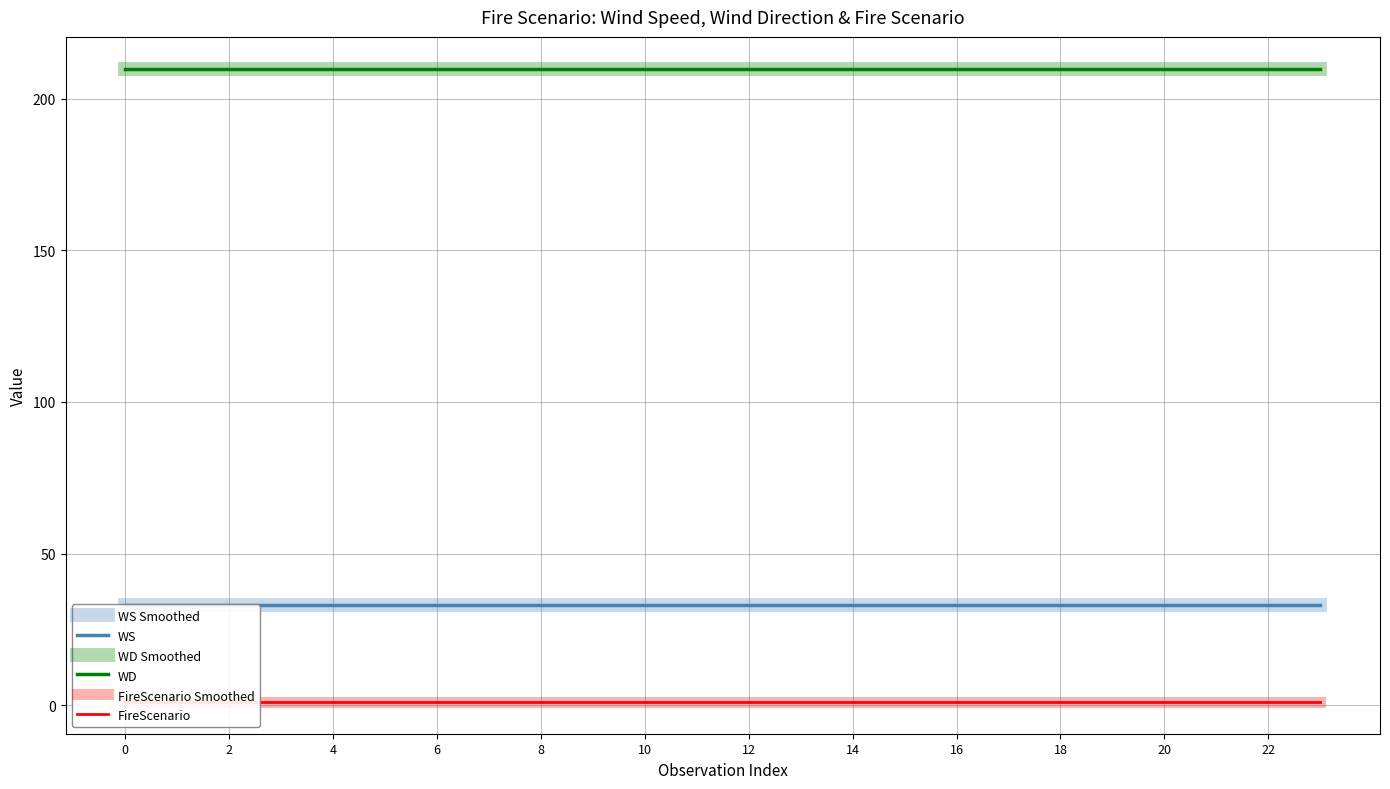

What are all the series names shown in the legend?

WS Smoothed, WS, WD Smoothed, WD, FireScenario Smoothed, FireScenario